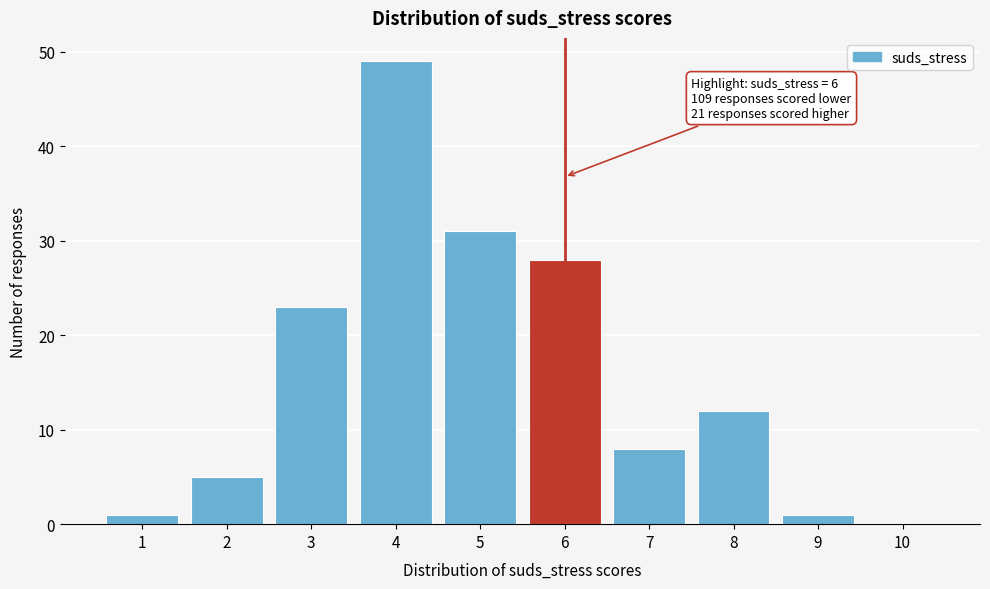

Over which range of the x-axis is the bar tallest?

3.5 to 4.5